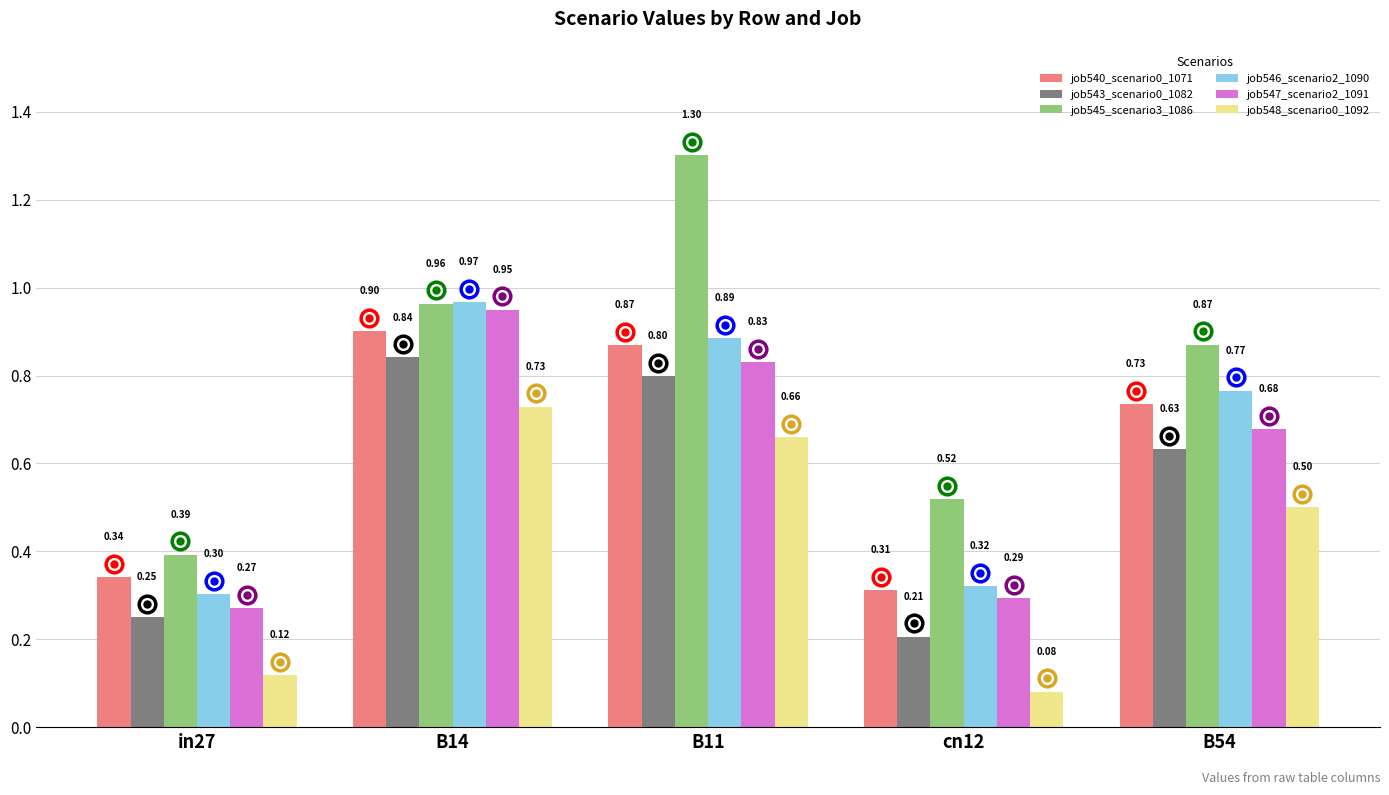

Rank the series at cn12 from highest to lowest value.

job545_scenario3_1086, job546_scenario2_1090, job540_scenario0_1071, job547_scenario2_1091, job543_scenario0_1082, job548_scenario0_1092